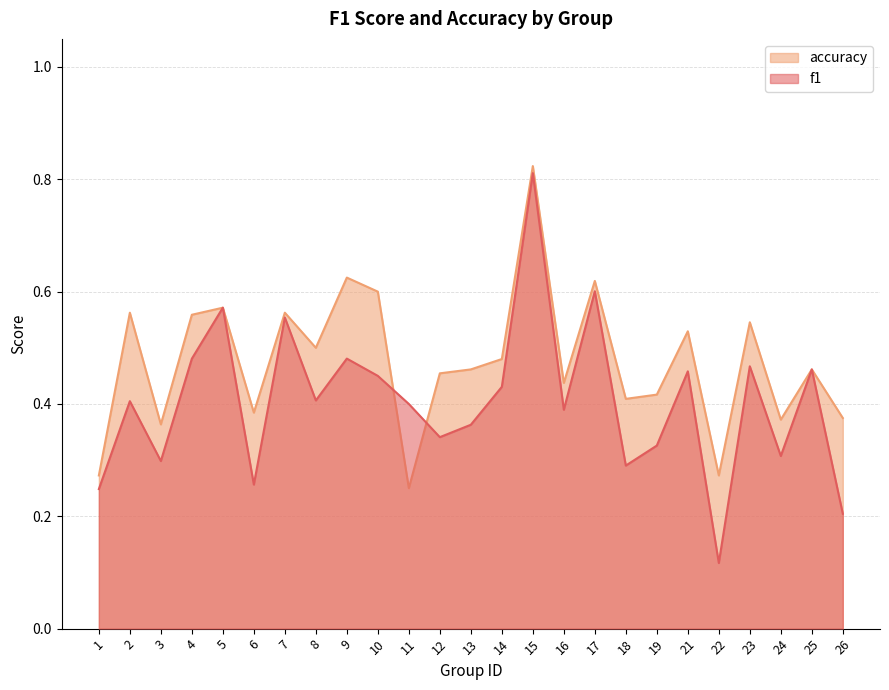

At which label is accuracy closest to 0?

11